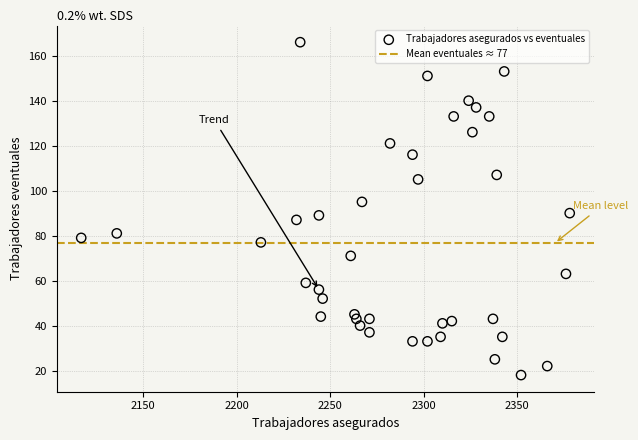

What is the range of Y values (max minus min)?

148